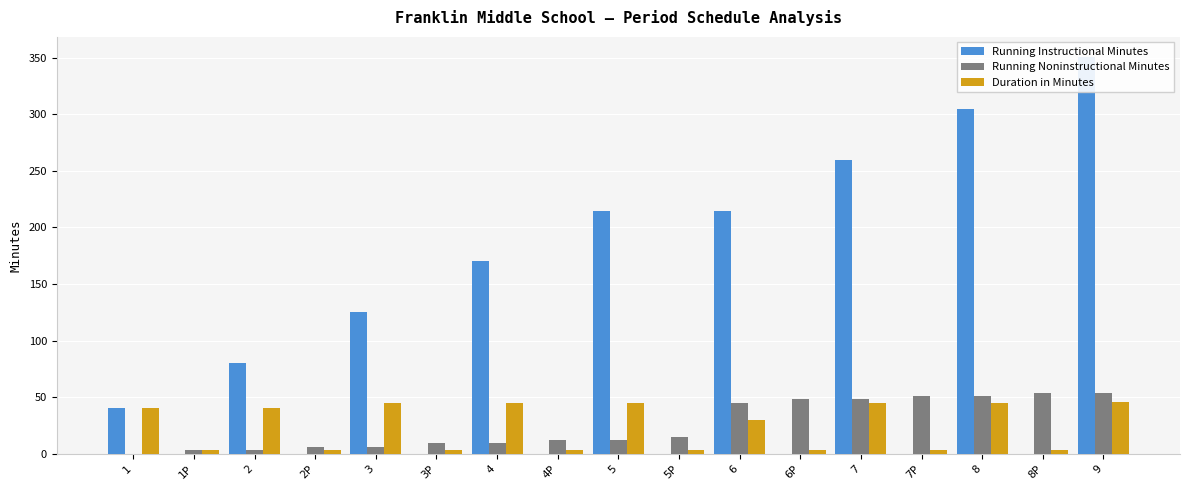

What is the spread (max minus min) of values at 2?

77.0